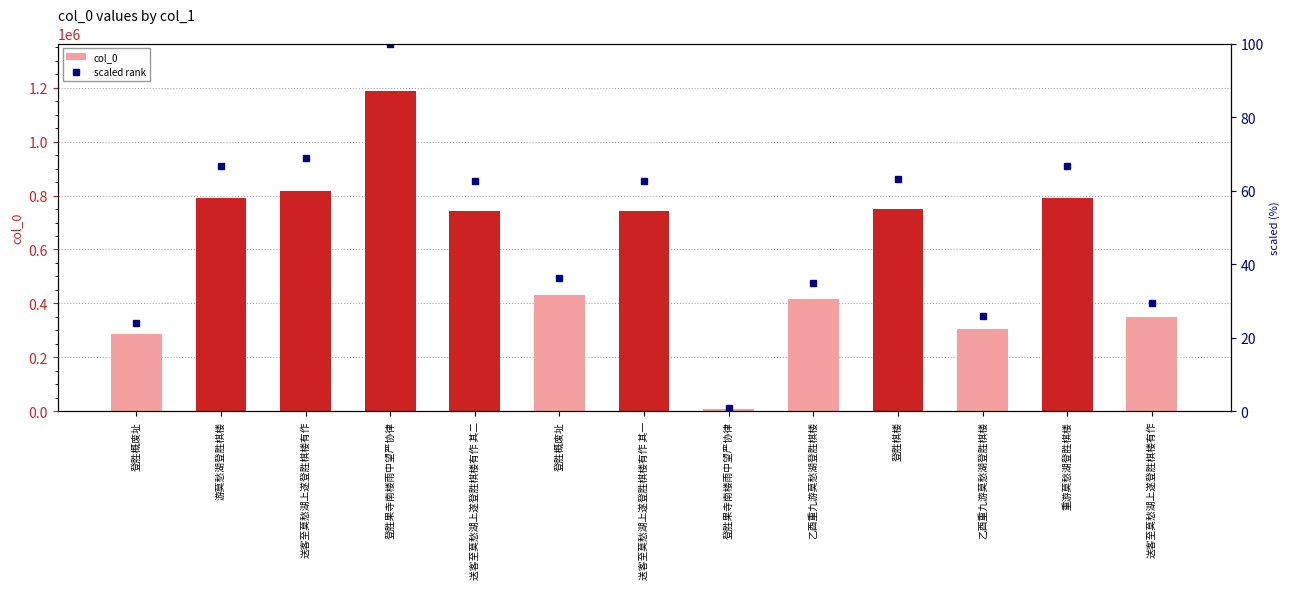

Read the scaled rank value at 送客至莫愁湖上遂登胜棋楼有作.

29.5